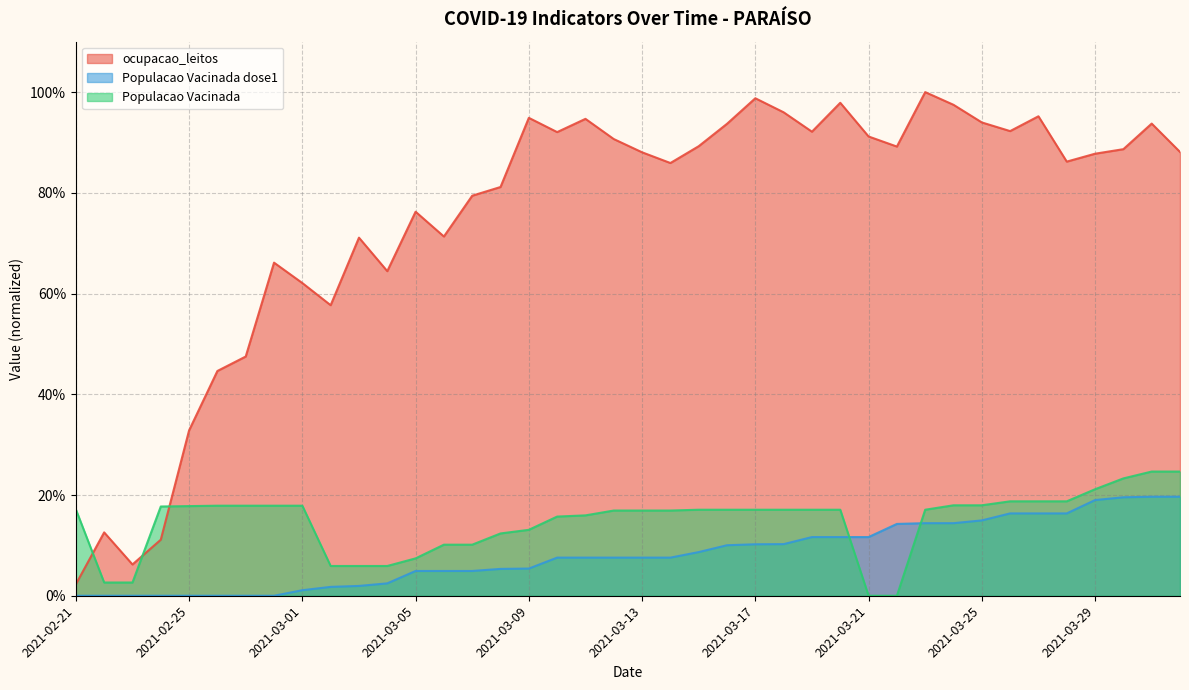

Rank the categories by Populacao Vacinada value from lowest to highest.

2021-03-21, 2021-03-22, 2021-02-22, 2021-02-23, 2021-03-02, 2021-03-03, 2021-03-04, 2021-03-05, 2021-03-06, 2021-03-07, 2021-03-08, 2021-03-09, 2021-03-10, 2021-03-11, 2021-03-12, 2021-03-13, 2021-03-14, 2021-03-15, 2021-03-16, 2021-03-17, 2021-03-18, 2021-03-19, 2021-03-20, 2021-03-23, 2021-02-21, 2021-02-24, 2021-02-25, 2021-02-26, 2021-02-27, 2021-02-28, 2021-03-01, 2021-03-24, 2021-03-25, 2021-03-26, 2021-03-27, 2021-03-28, 2021-03-29, 2021-03-30, 2021-03-31, 2021-04-01